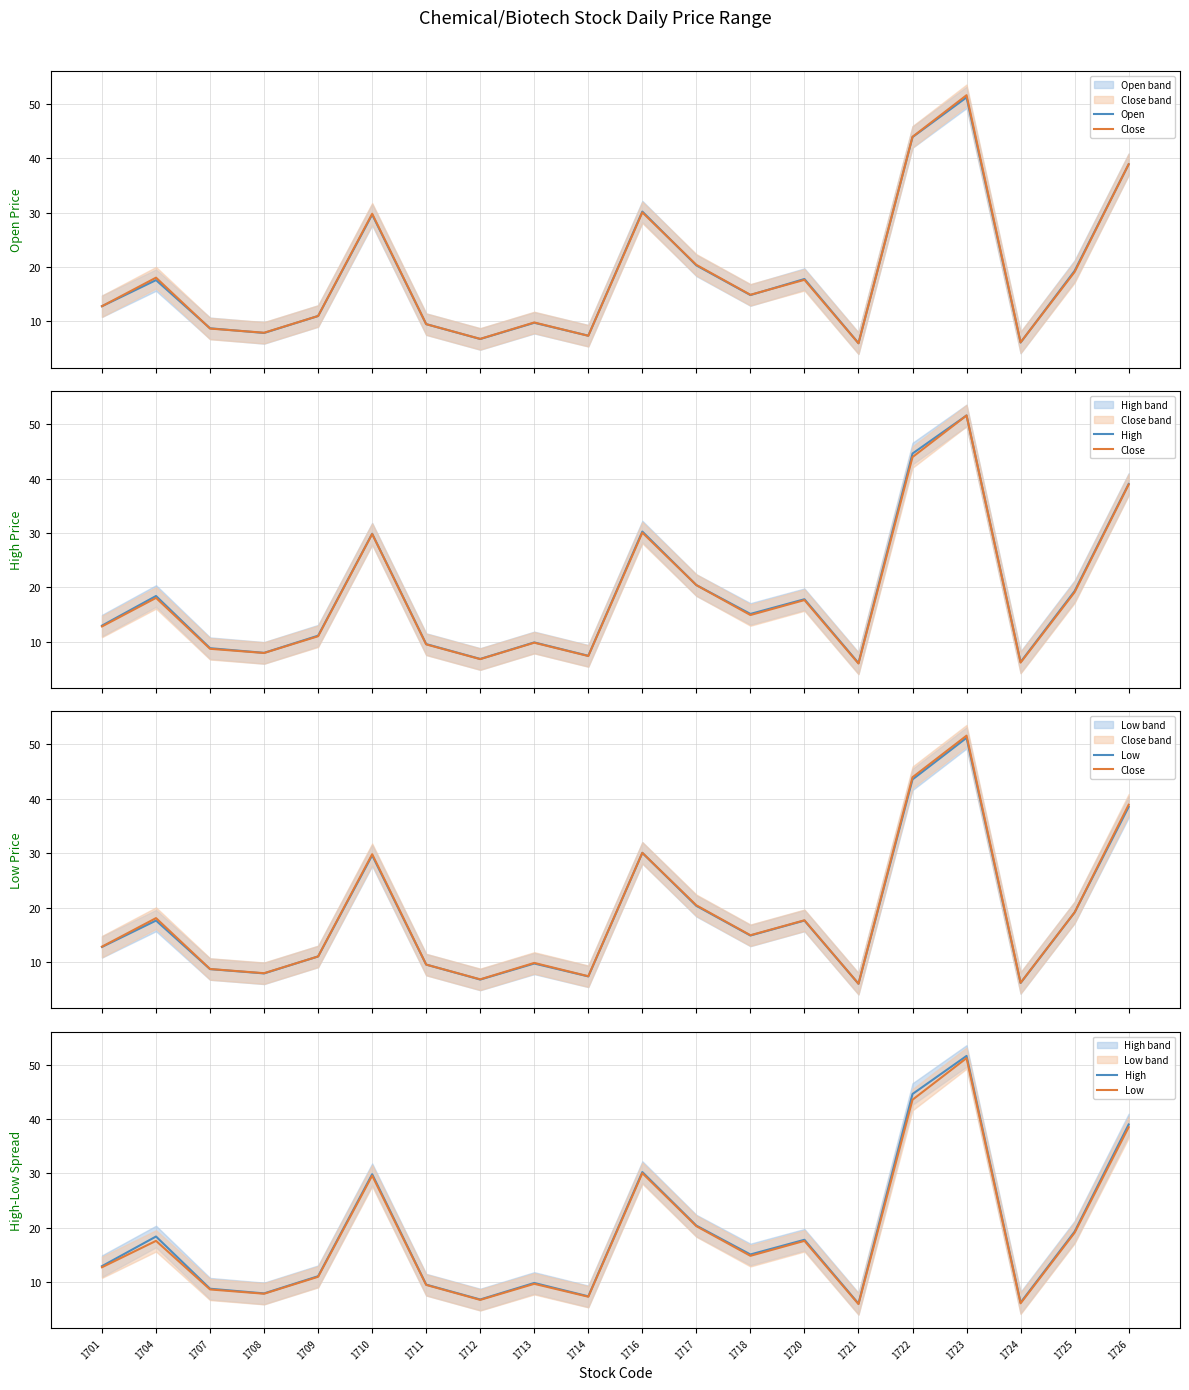

Is it true that Open equals 29.6 at 1710?

True